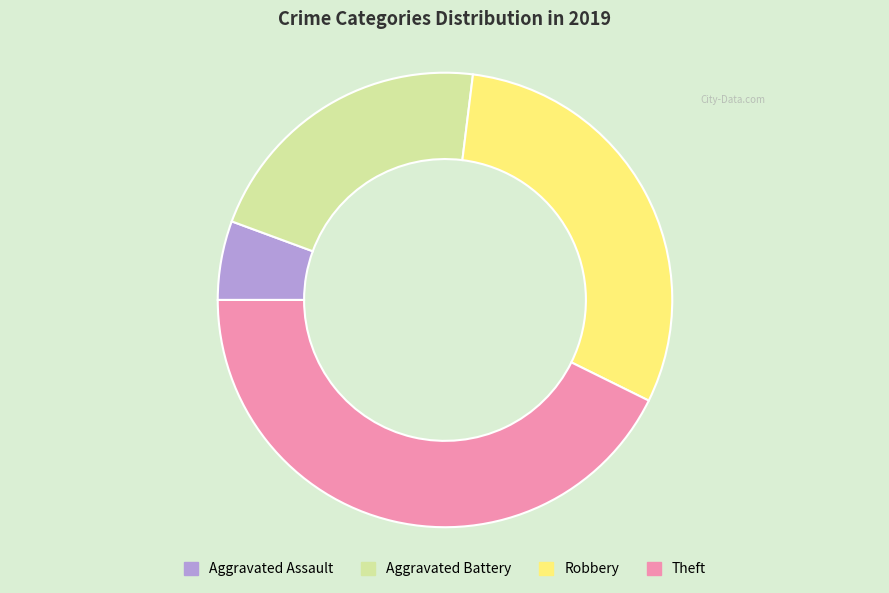

The Aggravated Assault slice represents 6% of the pie. True or false?

True